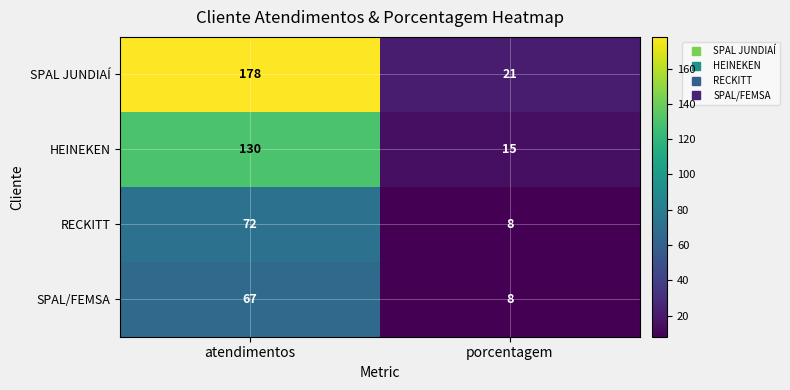

What is the average value of the RECKITT series?

40